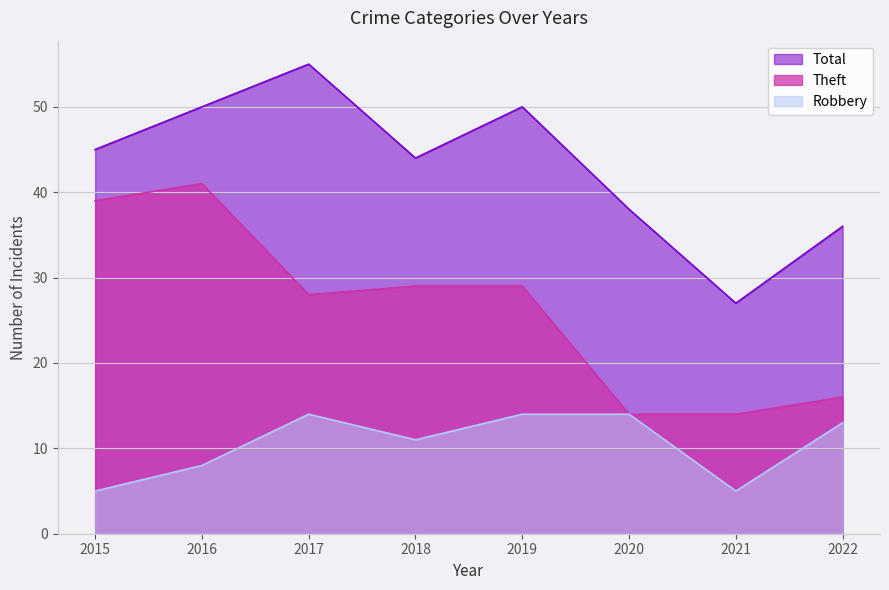

What is the value of the Theft point at the 8th from the left?

16